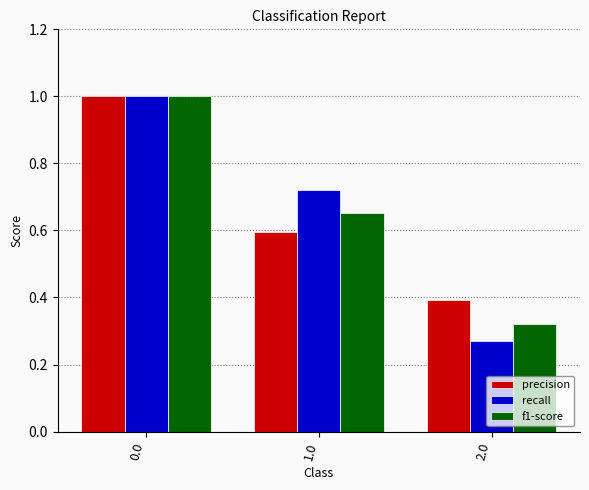

What is the difference between the highest and lowest values at 2.0?

0.1